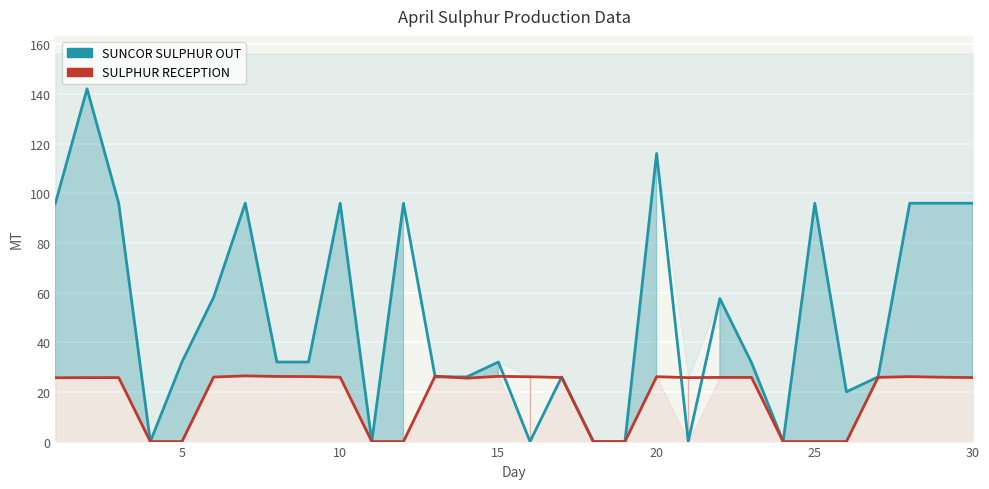

Rank the series by their maximum value, from highest to lowest.

SUNCOR SULPHUR OUT, SULPHUR RECEPTION